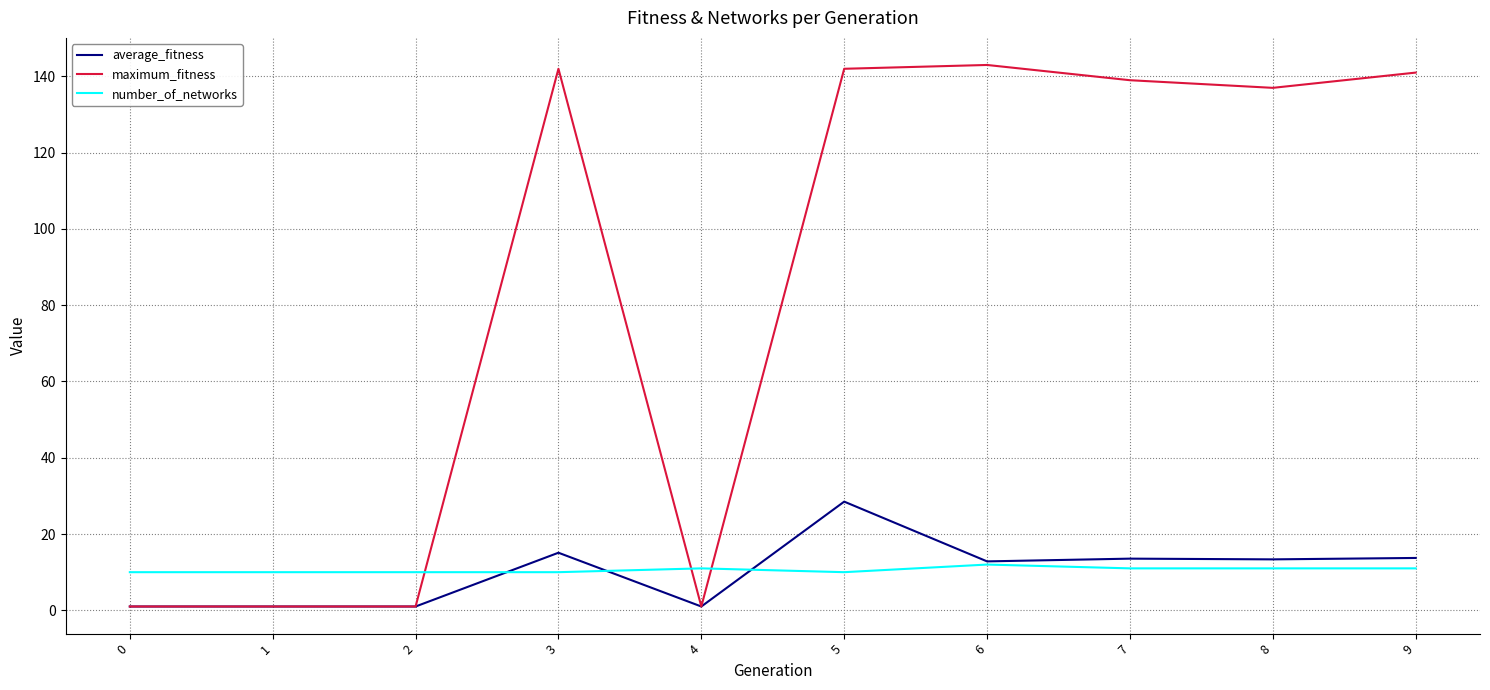

Between which two adjacent categories do number_of_networks and maximum_fitness first intersect?

2 and 3